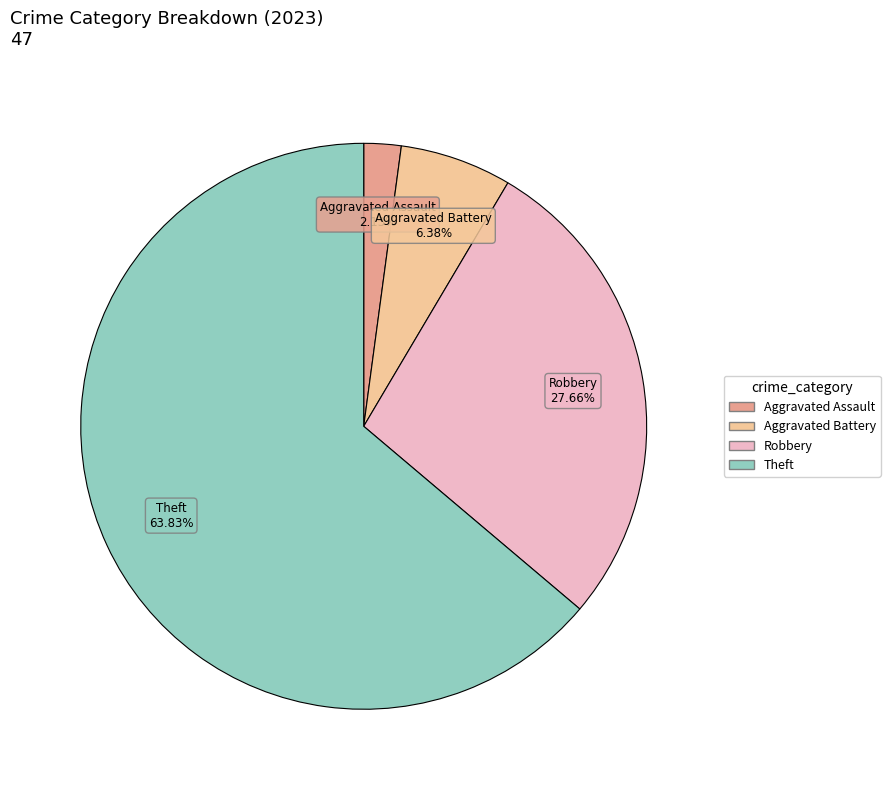

To the nearest percent, what is the difference between the largest and smallest slice percentages?

62%